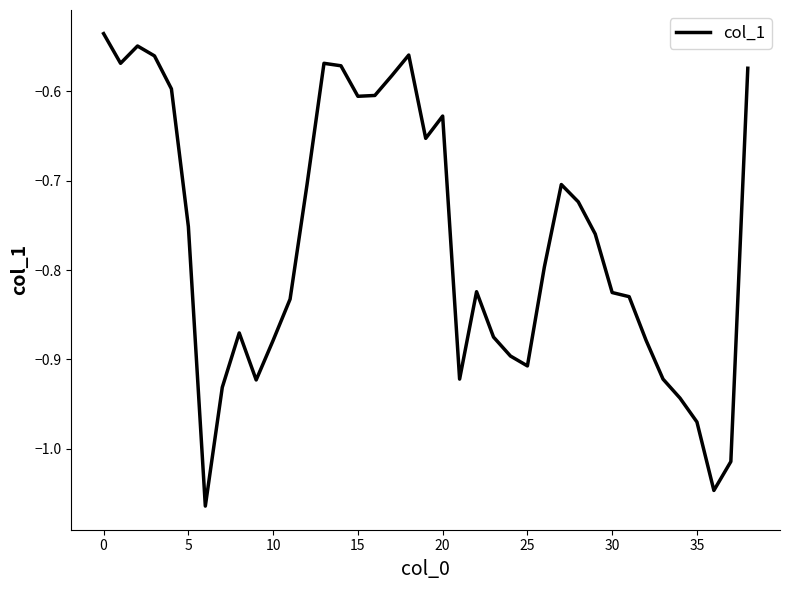

What is the difference between the maximum and minimum values?

0.5